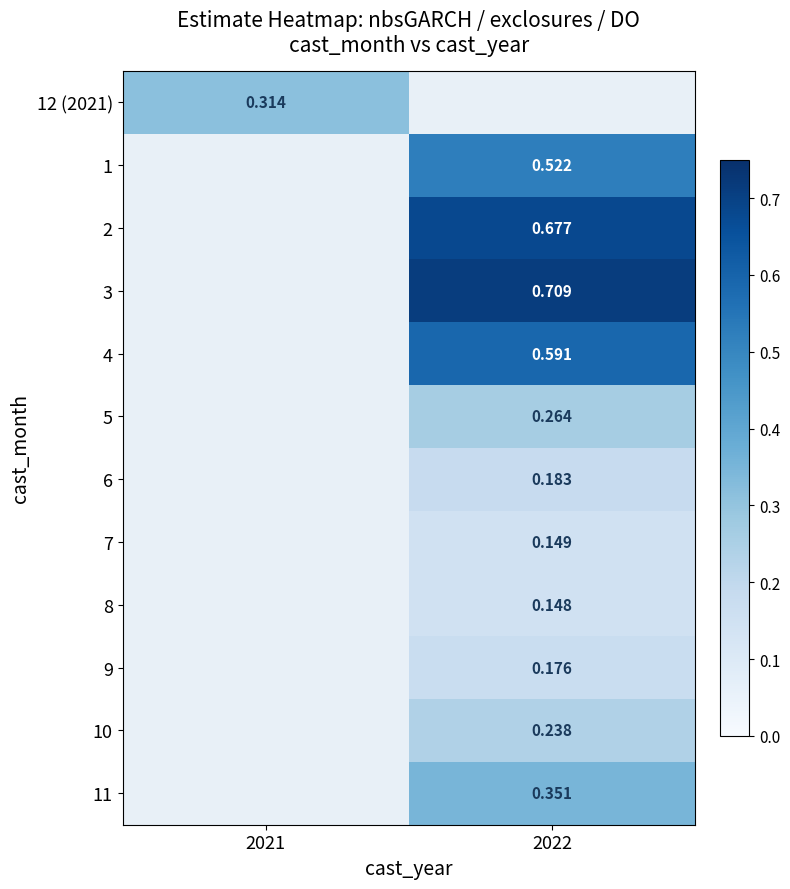

Is the value of 10 at 2022 greater than the value of 7 at 2022?

Yes